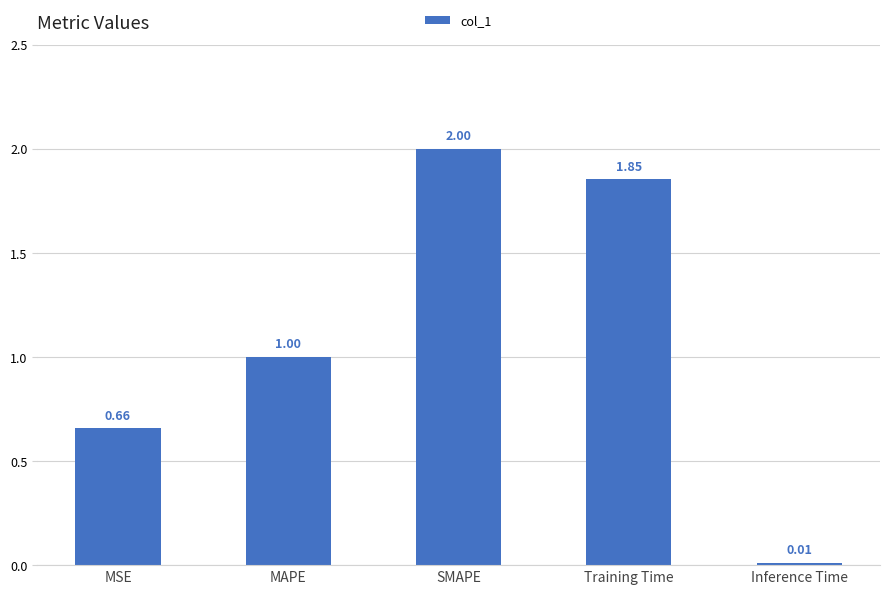

What is the change in value from MAPE to SMAPE?

+1.0